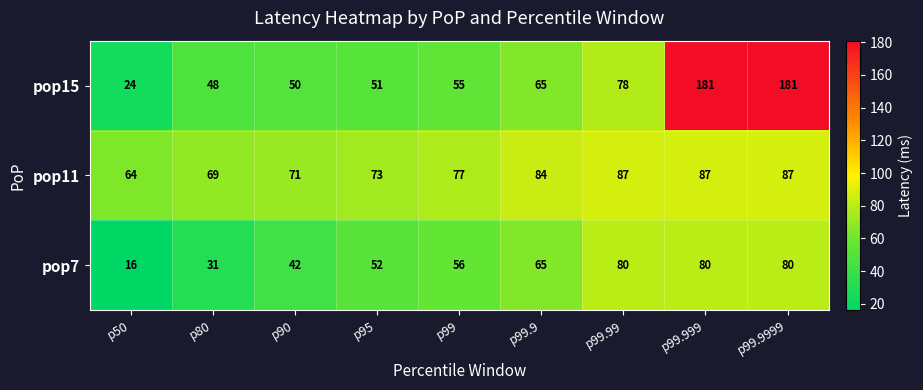

Reading left to right, list all the values displayed in this chart.

pop15: 24	48	50	51	55	65	78	181	181
pop11: 64	69	71	73	77	84	87	87	87
pop7: 16	31	42	52	56	65	80	80	80